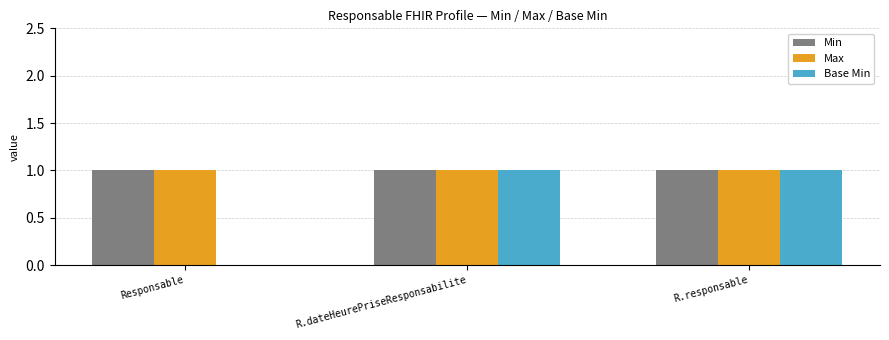

Is the value of Max at R.responsable greater than the value of Base Min at Responsable?

Yes